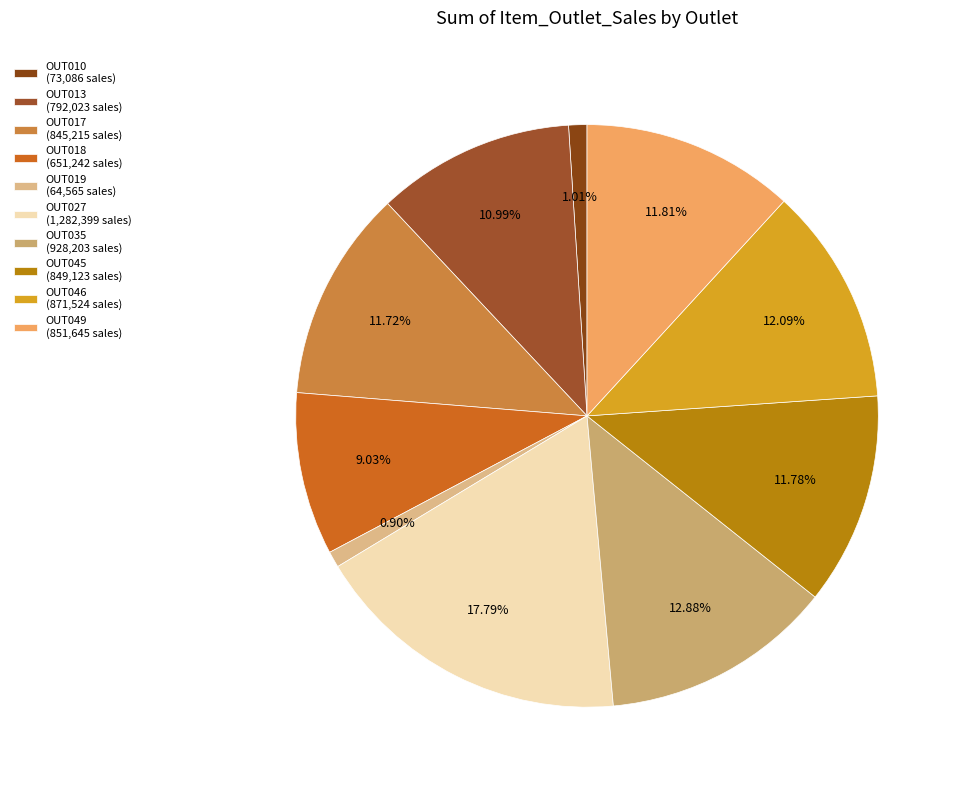

What is the largest slice in the pie chart?

OUT027